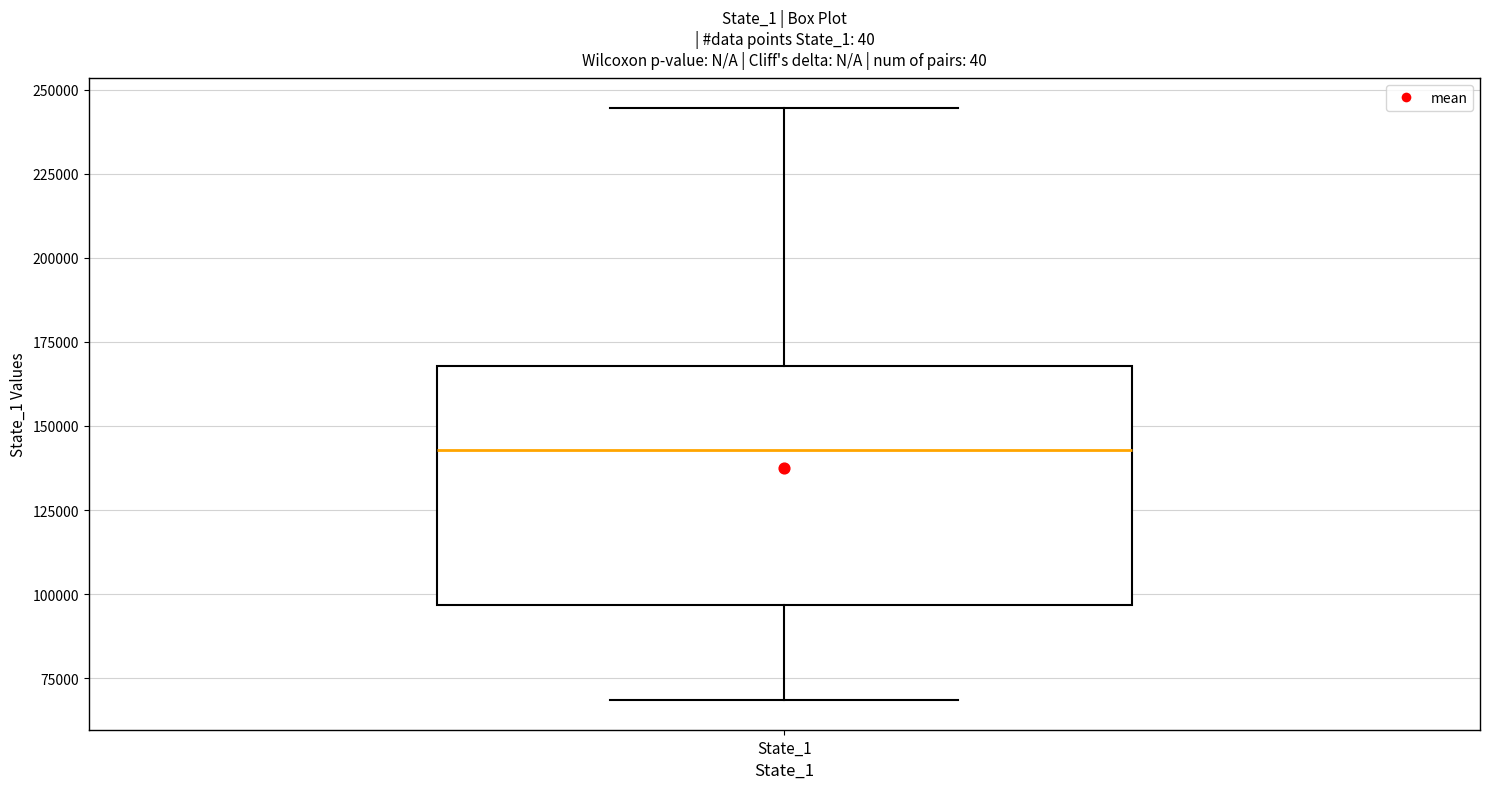

Read this box plot against the y-axis: the position of the median line, the range covered by the box, and the ends of both whiskers. The values are not printed on the chart, so give them approximately, as read against the axis.

median 145000, box 95000 to 170000, whiskers 70000 to 245000